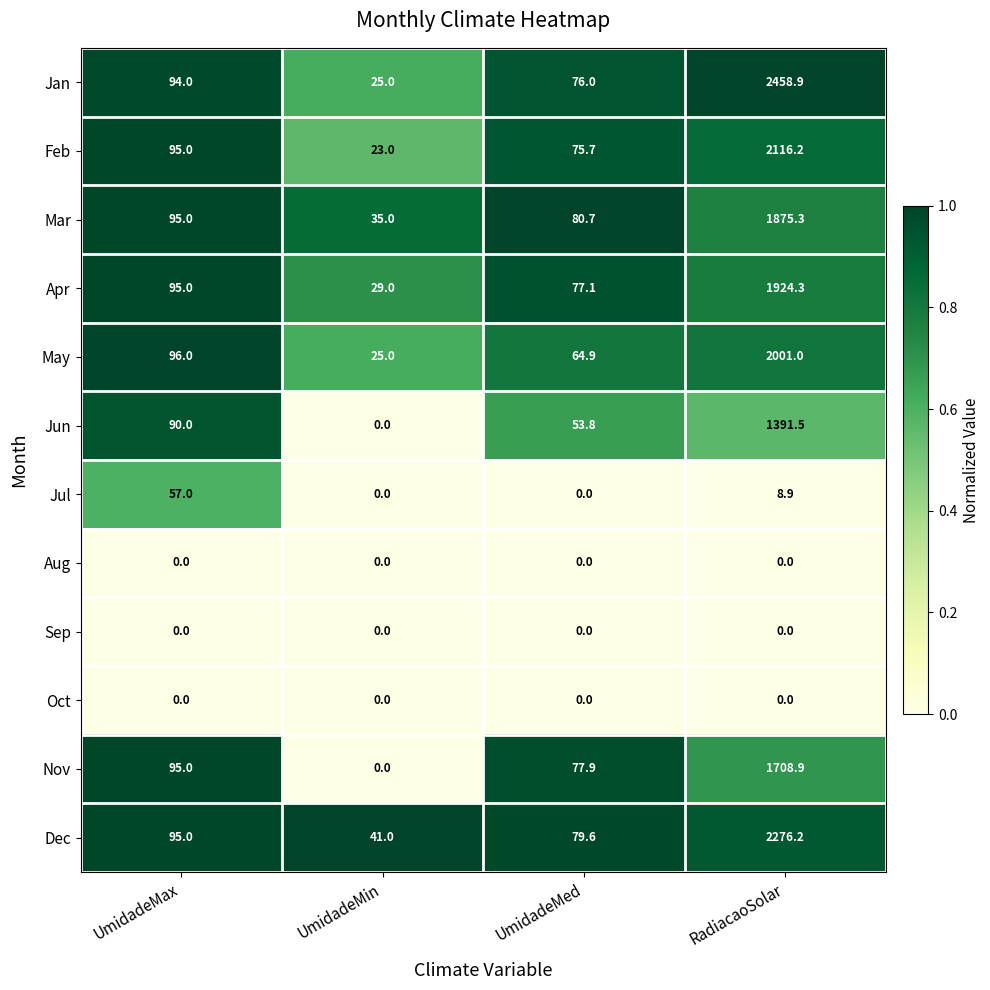

What is the highest value of the Nov series?

1708.9